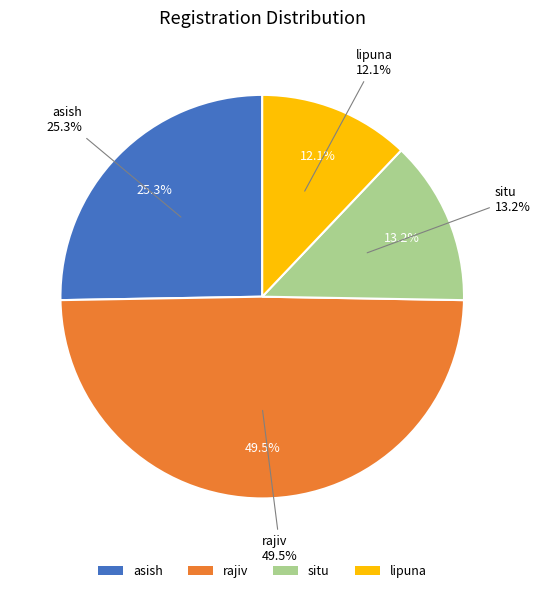

To the nearest percent, what percentage of the pie is rajiv?

49%